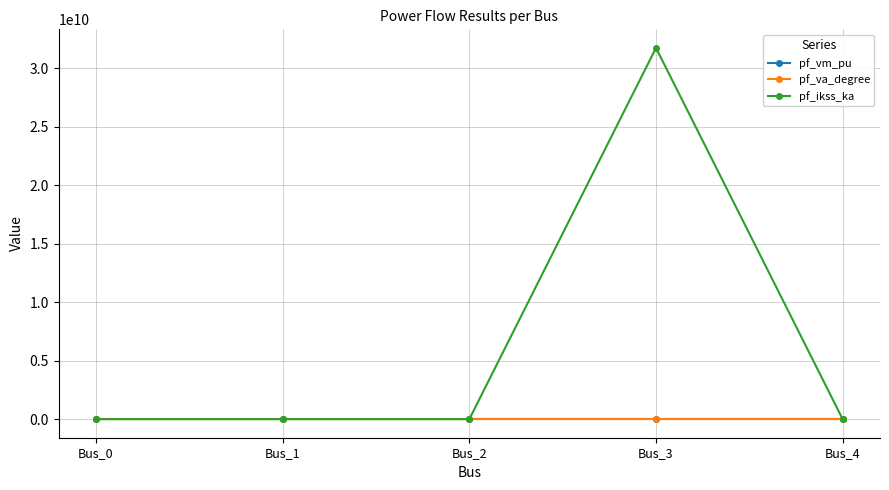

What are all the series names shown in the legend?

pf_vm_pu, pf_va_degree, pf_ikss_ka